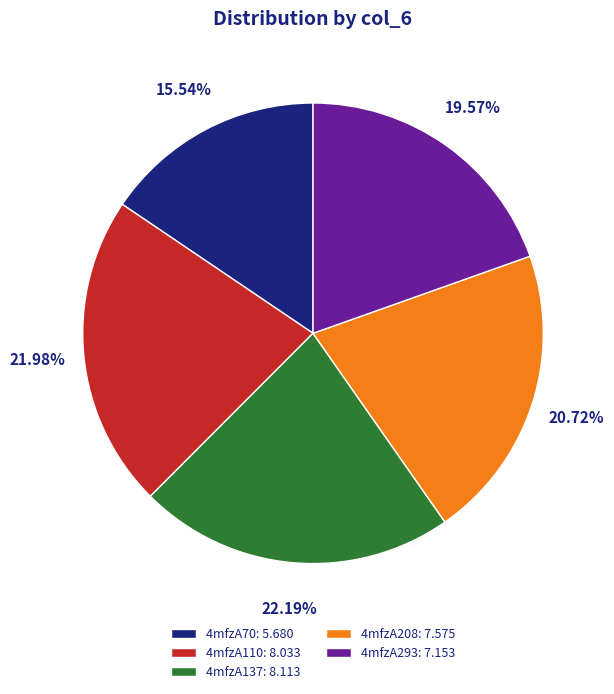

Is it true that 4mfzA70 is 16% of the pie?

True